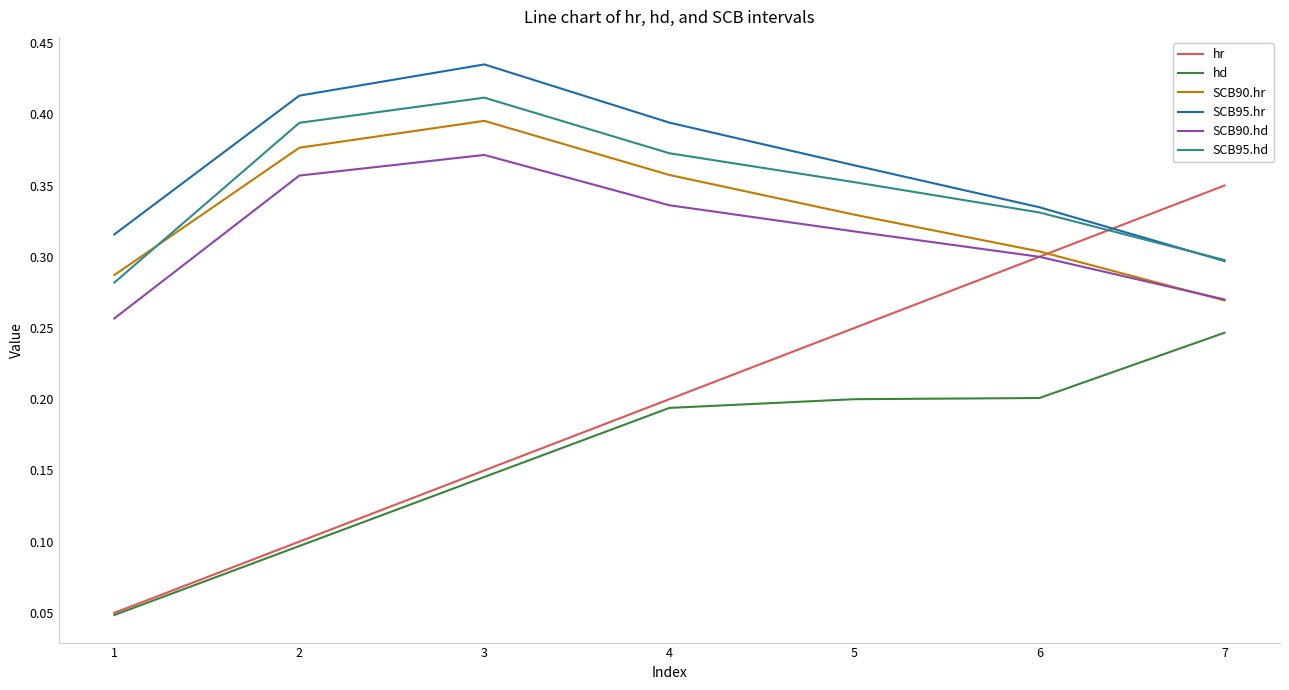

At which category is the sum across all series the highest?

3